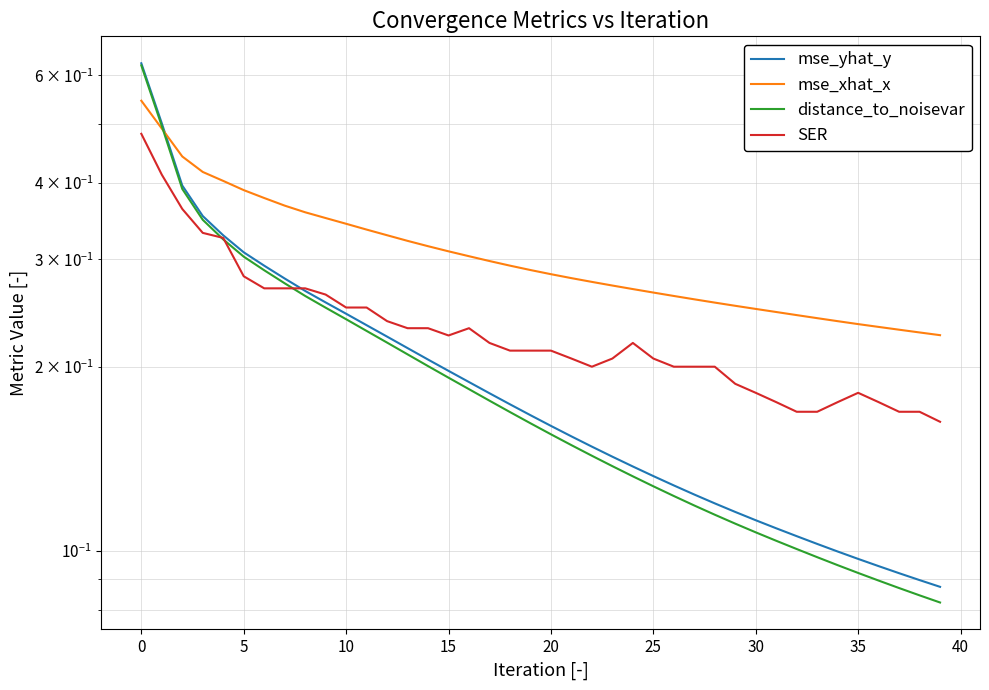

Is it true that mse_yhat_y equals 0.2 at 25?

False